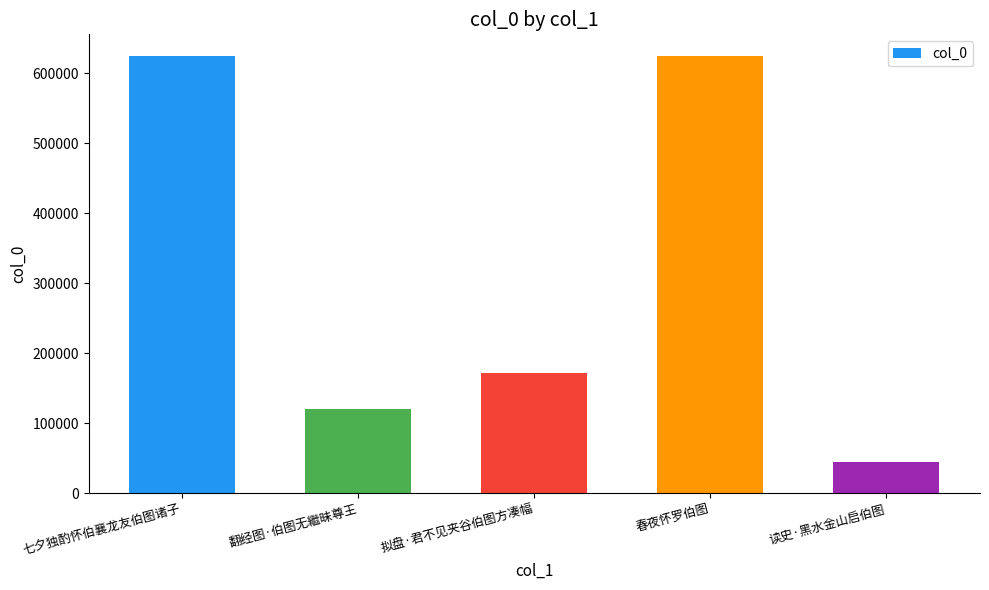

What position from the right is 翻经图·伯图无繼昧尊王?

4